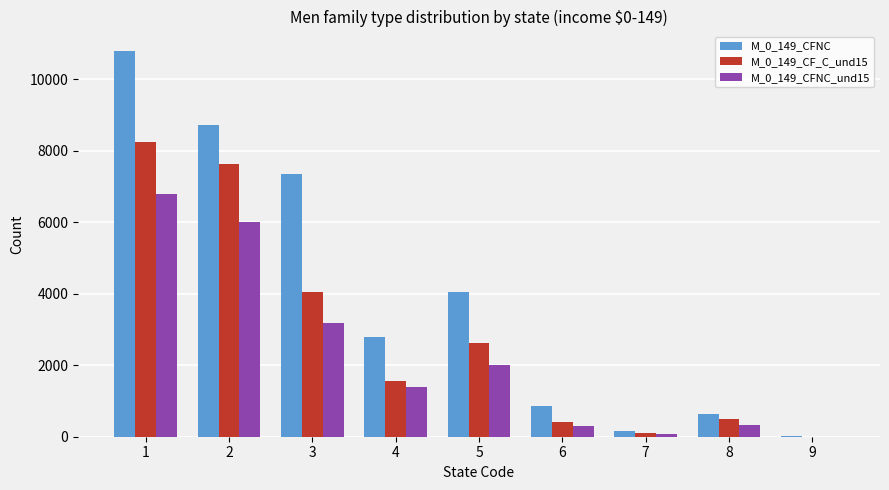

Is the value of M_0_149_CFNC at 5 greater than the value of M_0_149_CFNC_und15 at 3?

Yes